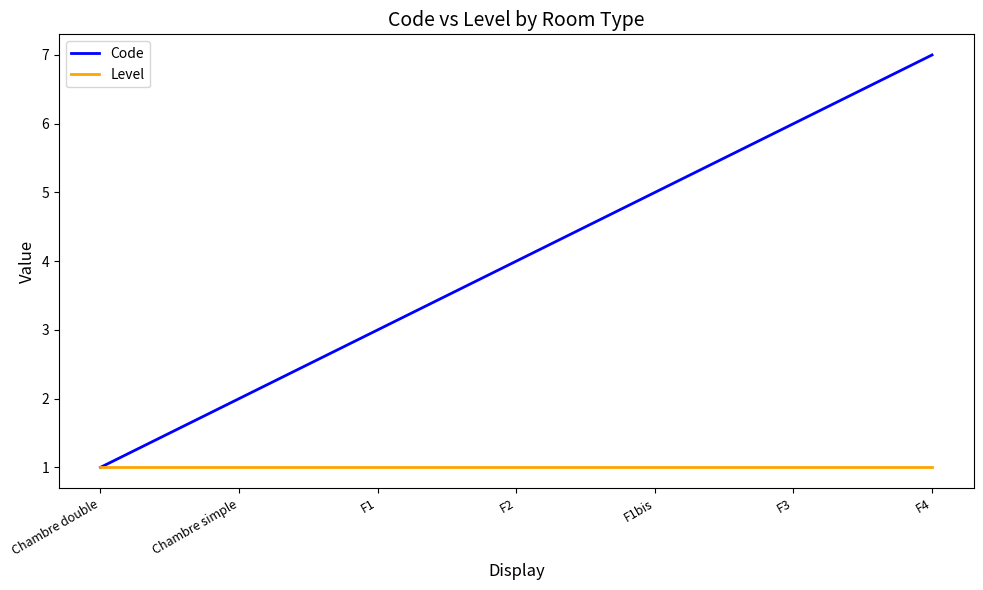

Reading right to left, list all the values displayed in this chart.

Code: F4=7	F3=6	F1bis=5	F2=4	F1=3	Chambre simple=2	Chambre double=1
Level: F4=1	F3=1	F1bis=1	F2=1	F1=1	Chambre simple=1	Chambre double=1